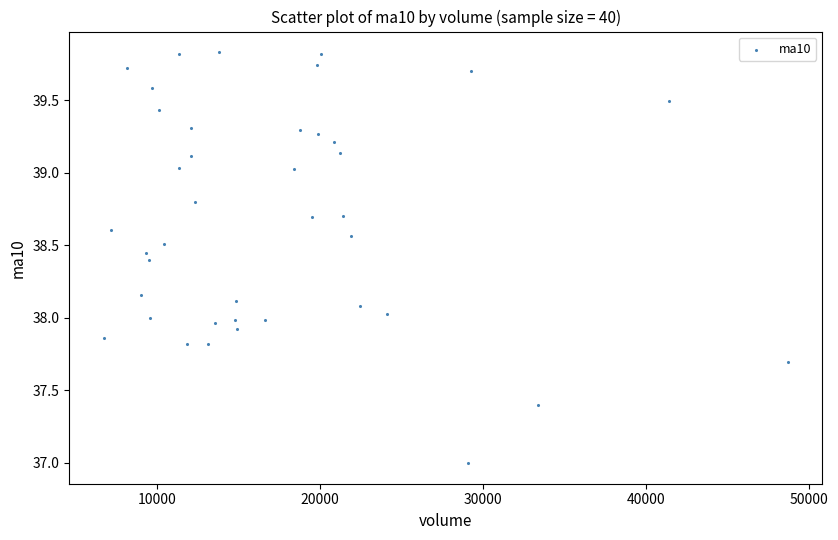

What is the range of X values (max minus min)?

41996.2